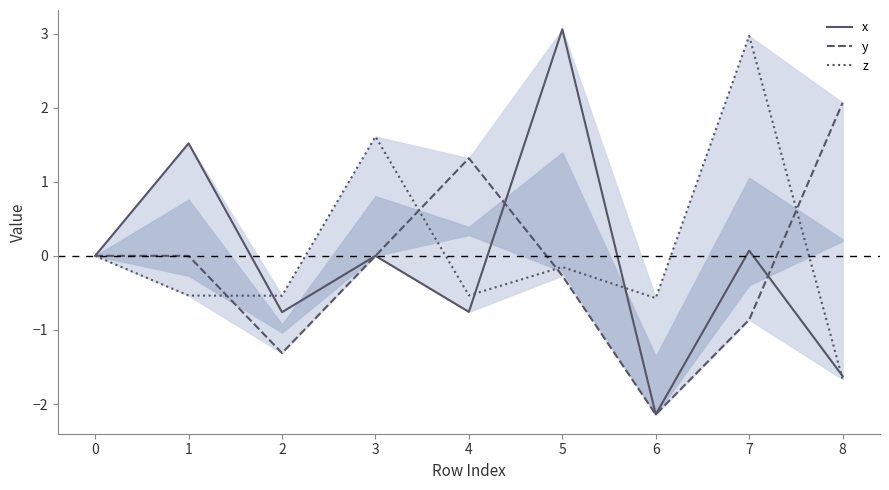

Which series changed the most between 6 and 7?

z